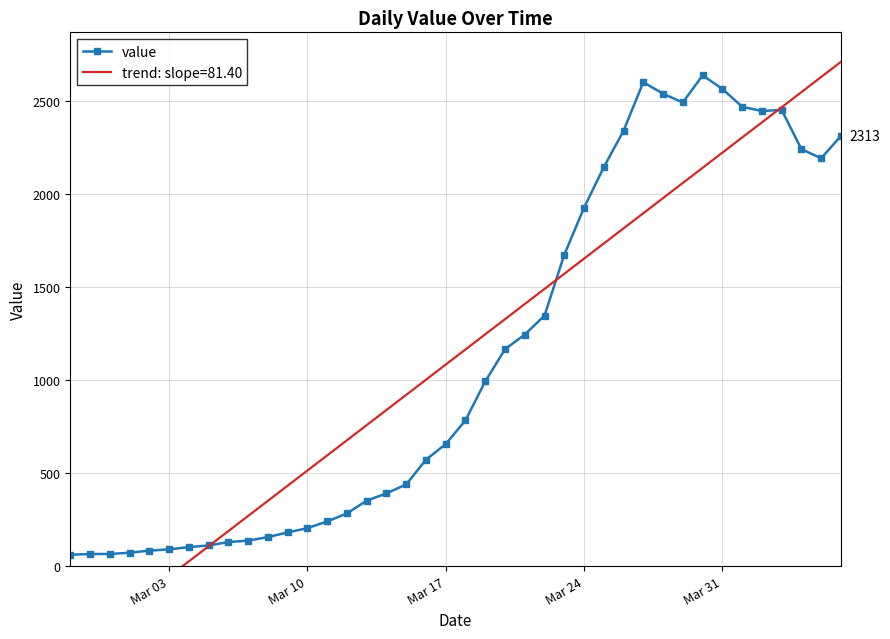

What is the highest value of the value series?

2639